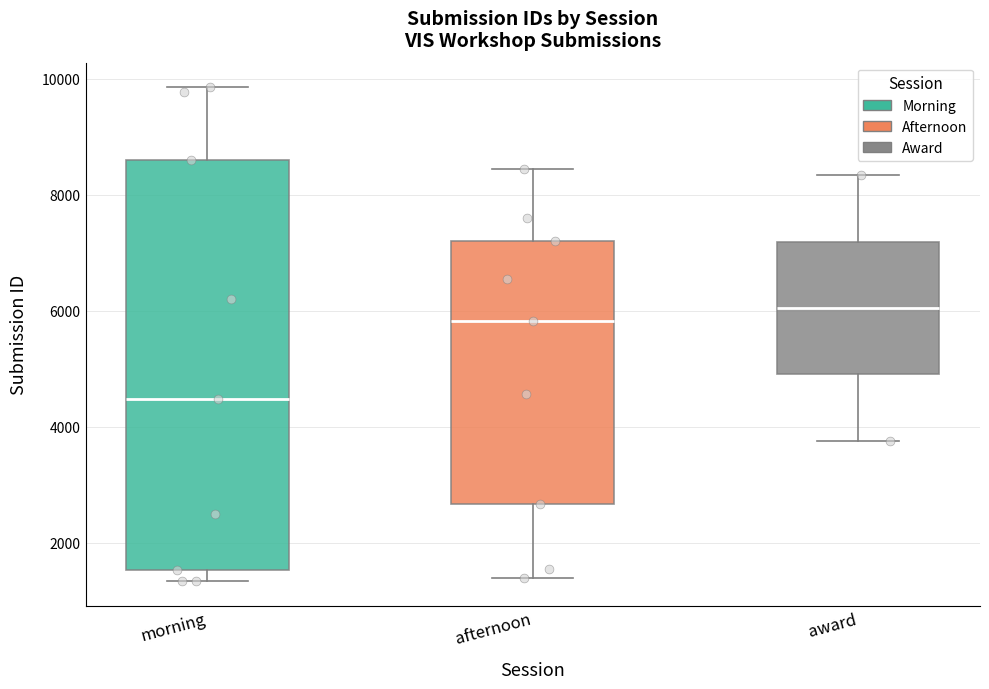

Which box is the tallest, from its lower edge to its upper edge?

morning